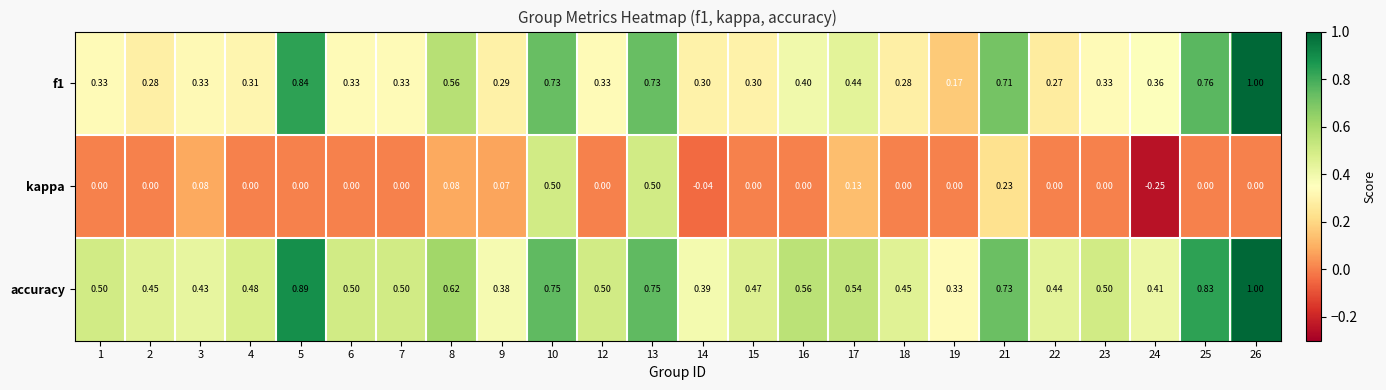

What is the maximum value shown in the chart?

1.0